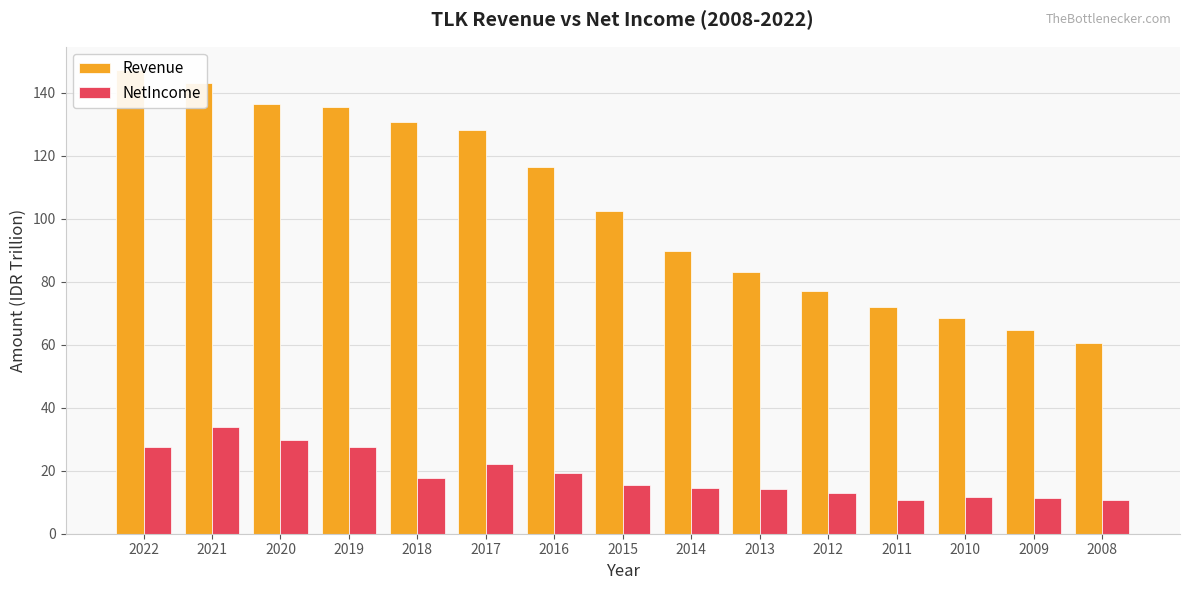

What is the spread (max minus min) of values at 2018?

113.0